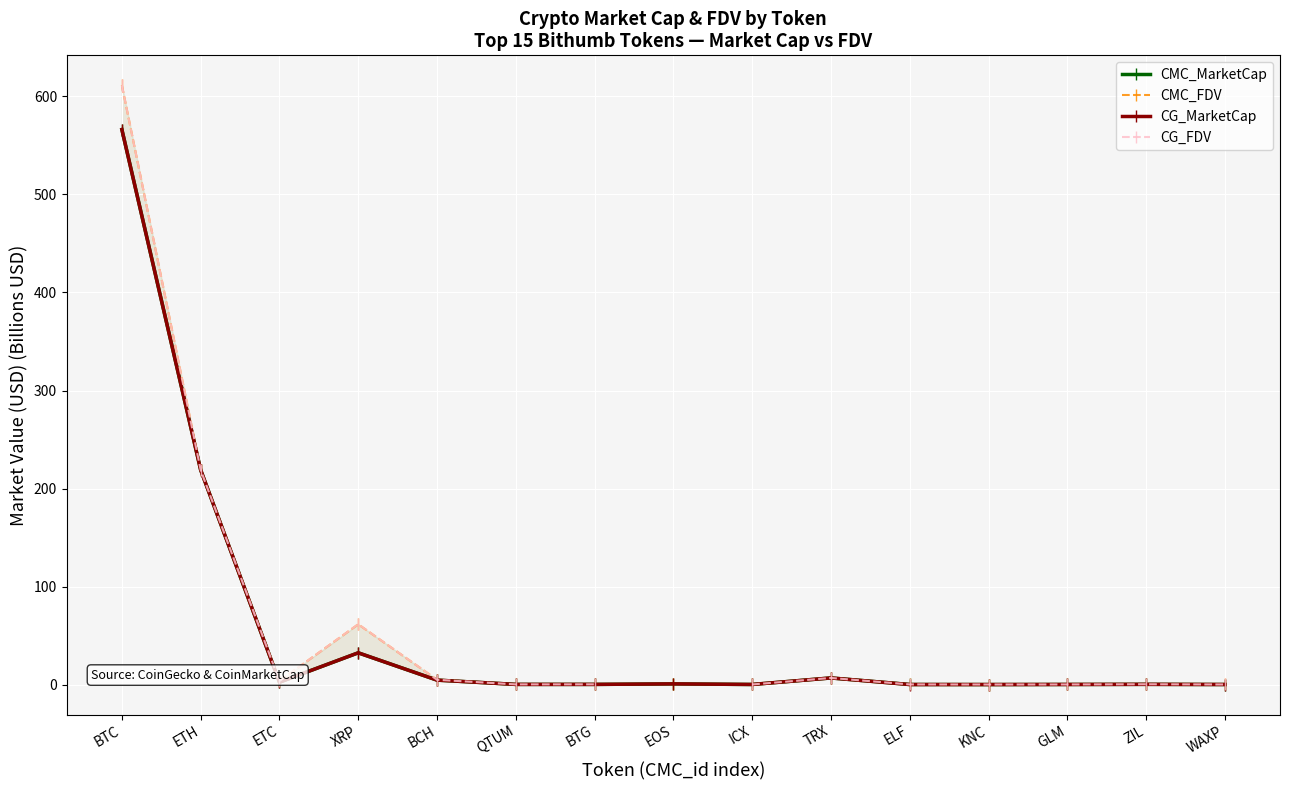

At which category does CG_FDV reach its first local valley?

ETC